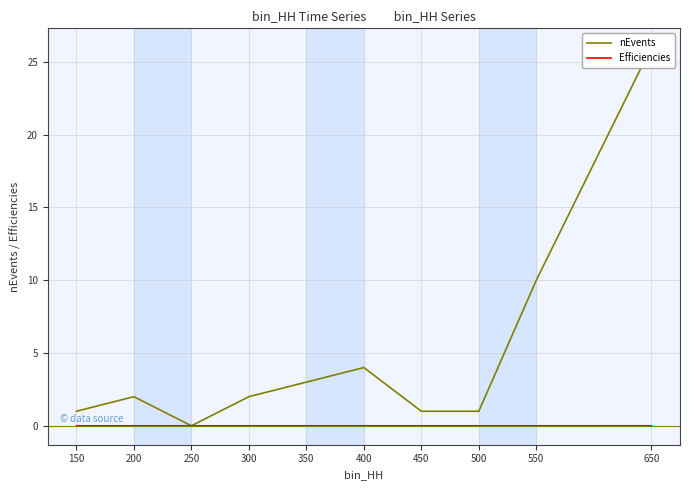

Reading right to left, what are all the values shown in this chart?

nEvents: 26.0	10.0	1.0	1.0	4.0	3.0	2.0	0.0	2.0	1.0
Efficiencies: 0.0	0.0	0.0	0.0	0.0	0.0	0.0	0.0	0.0	0.0